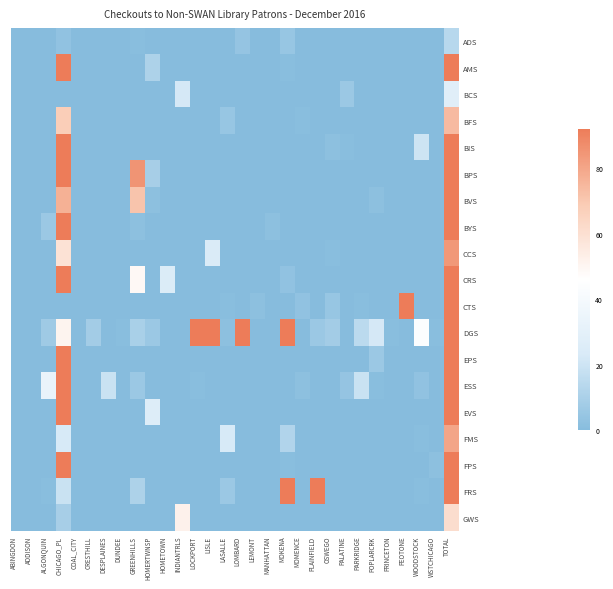

Rank the series at GREENHILLS from highest to lowest value.

BPS, BVS, CRS, FRS, DGS, ESS, BYS, ADS, AMS, BCS, BFS, BIS, CCS, CTS, EPS, EVS, FMS, FPS, GWS